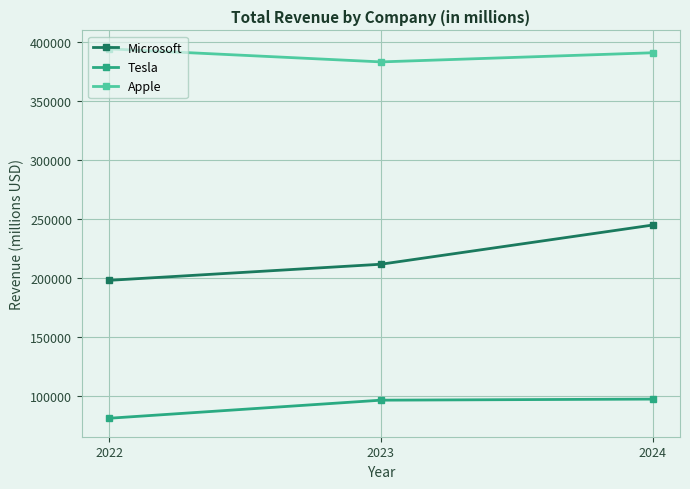

Read the Tesla value at 2024, to the nearest 100.

97700